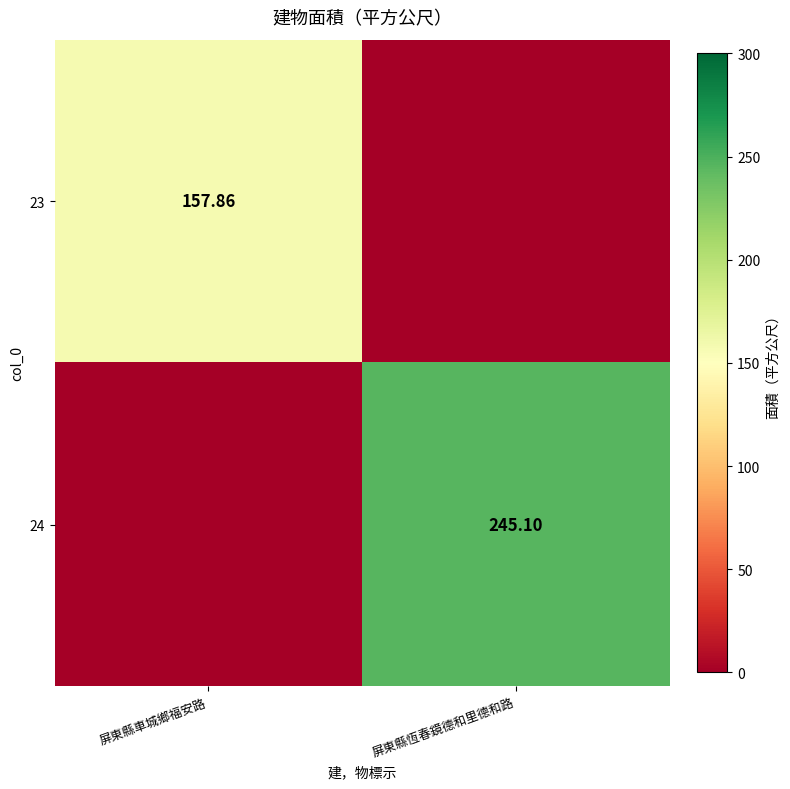

At which label is 24 closest to 122?

屏東縣車城鄉福安路